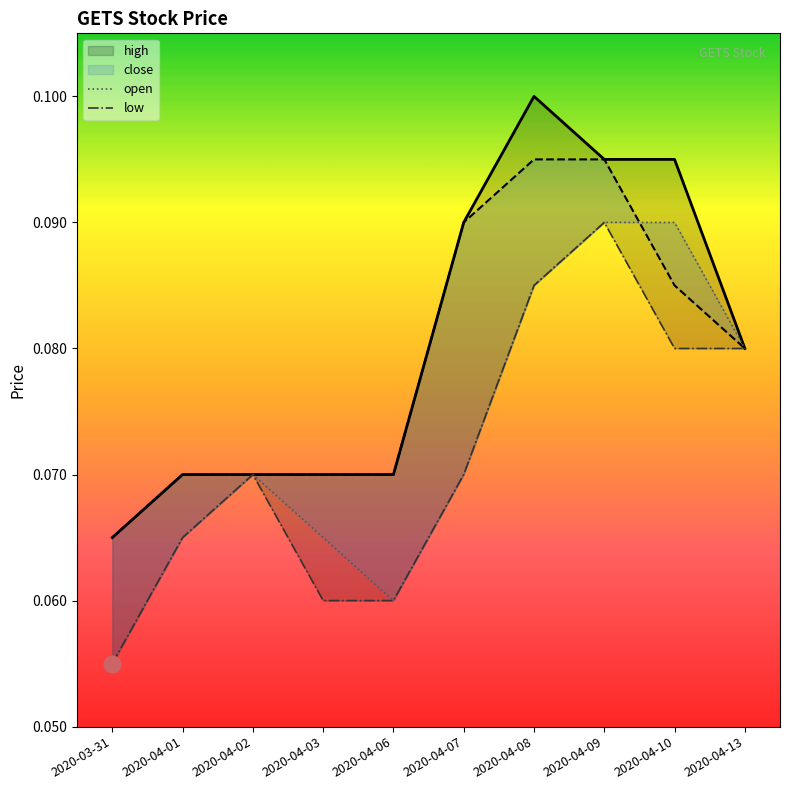

Which series changed the most between 2020-03-31 and 2020-04-09?

open